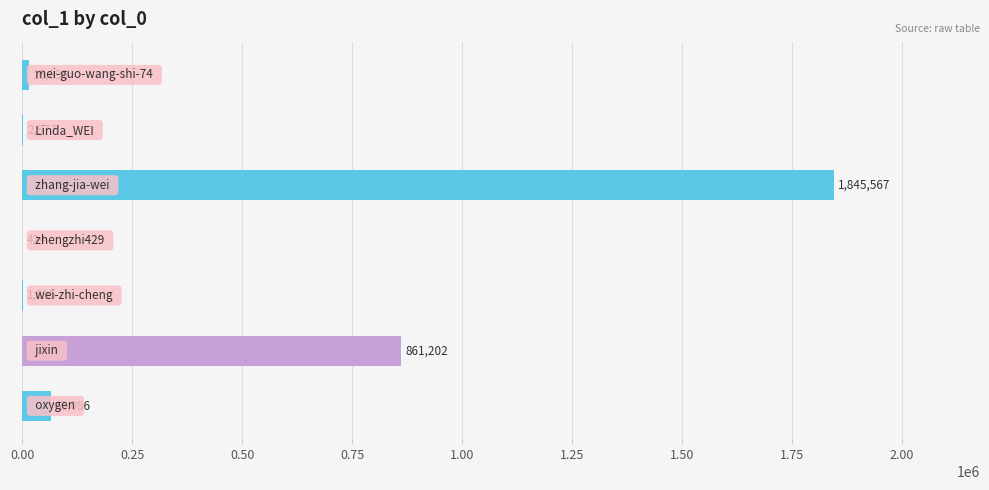

What is the maximum value shown in the chart?

1845567